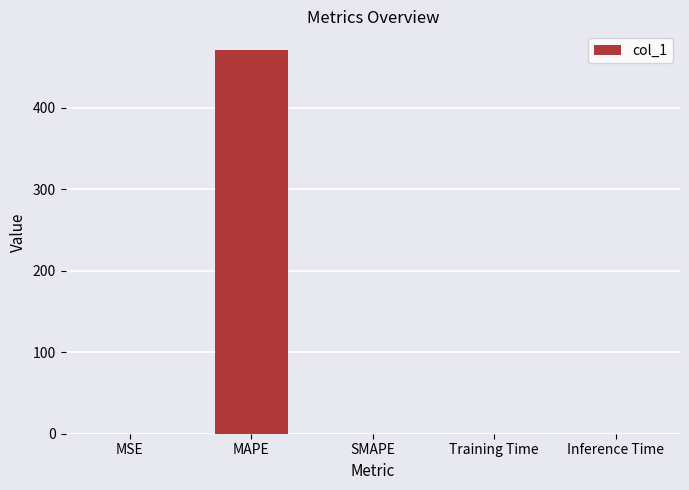

What is the greatest value displayed?

470.2